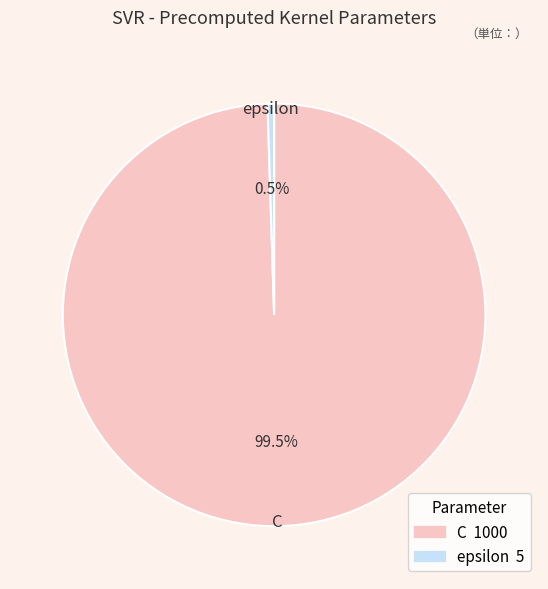

Do epsilon and C together represent more than half of the pie?

Yes